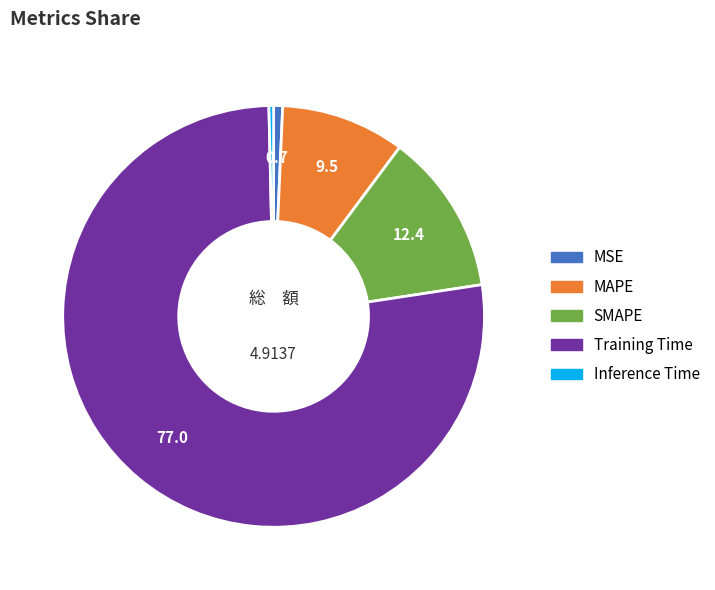

Which category has the biggest portion of the pie?

Training Time